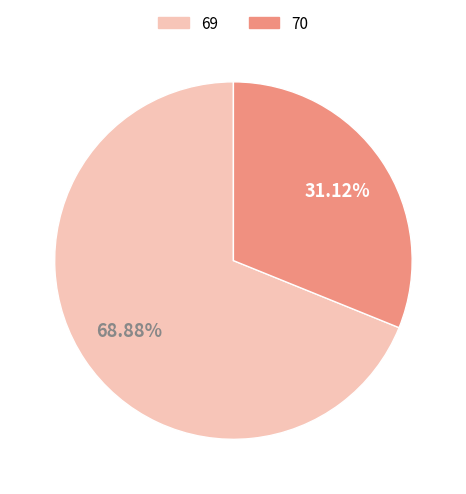

What is the largest slice in the pie chart?

69